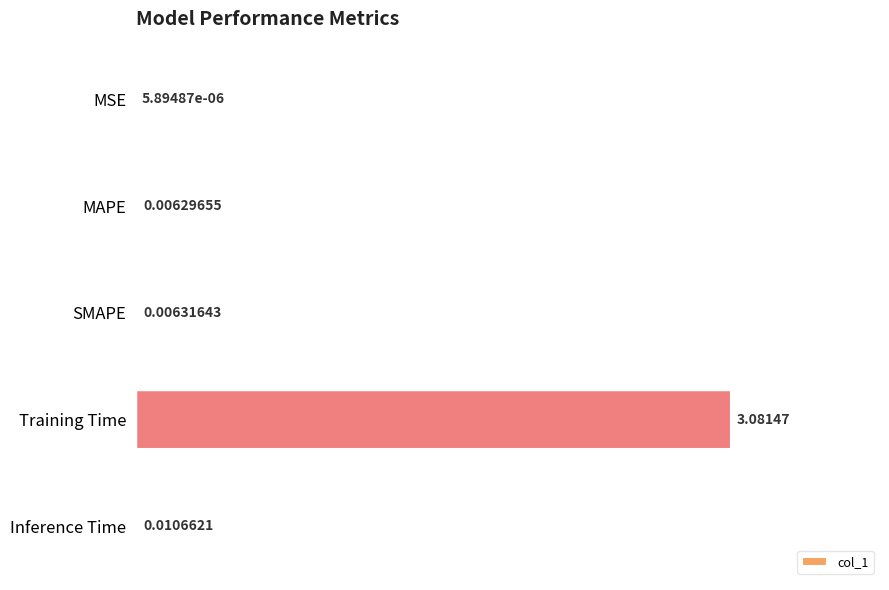

Which category has the highest value across all series?

Training Time